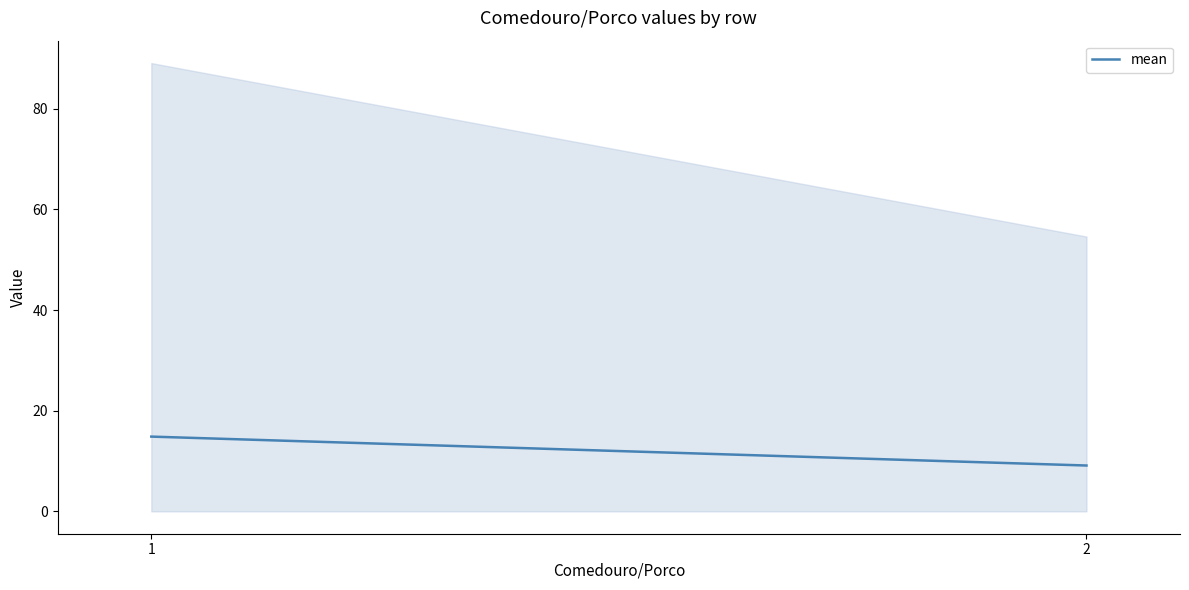

What is the minimum value shown in the chart?

54.6